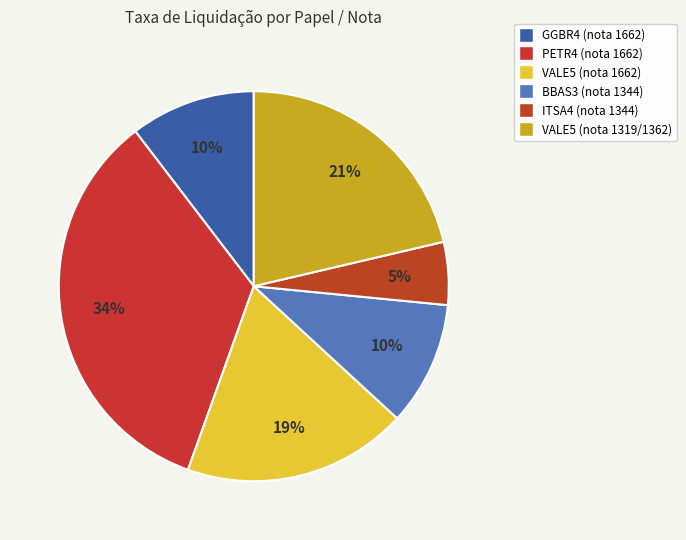

How many segments does this pie chart have?

6